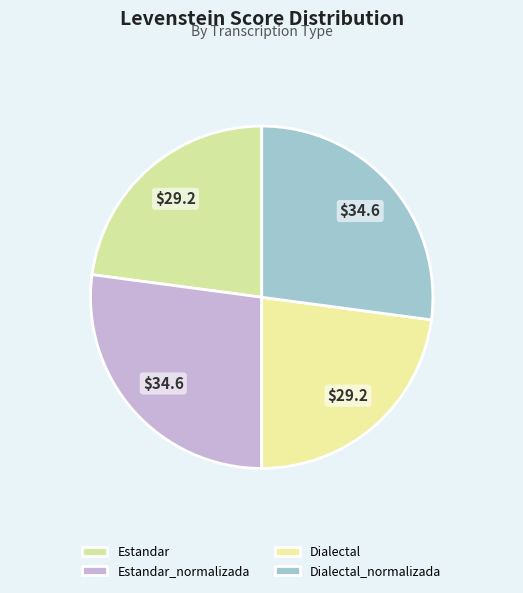

To the nearest percent, what percentage of the pie is Dialectal_normalizada?

27%